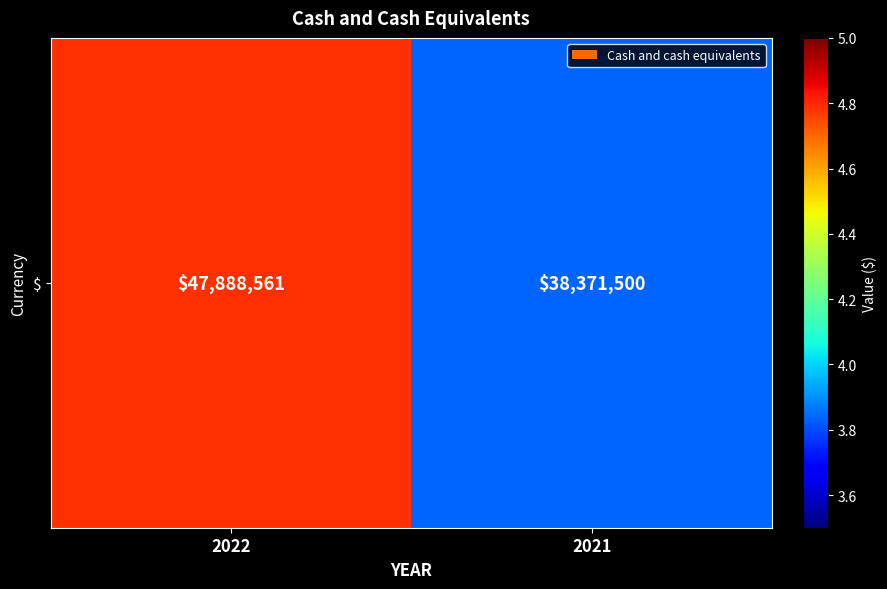

How many categories are shown in the chart?

2